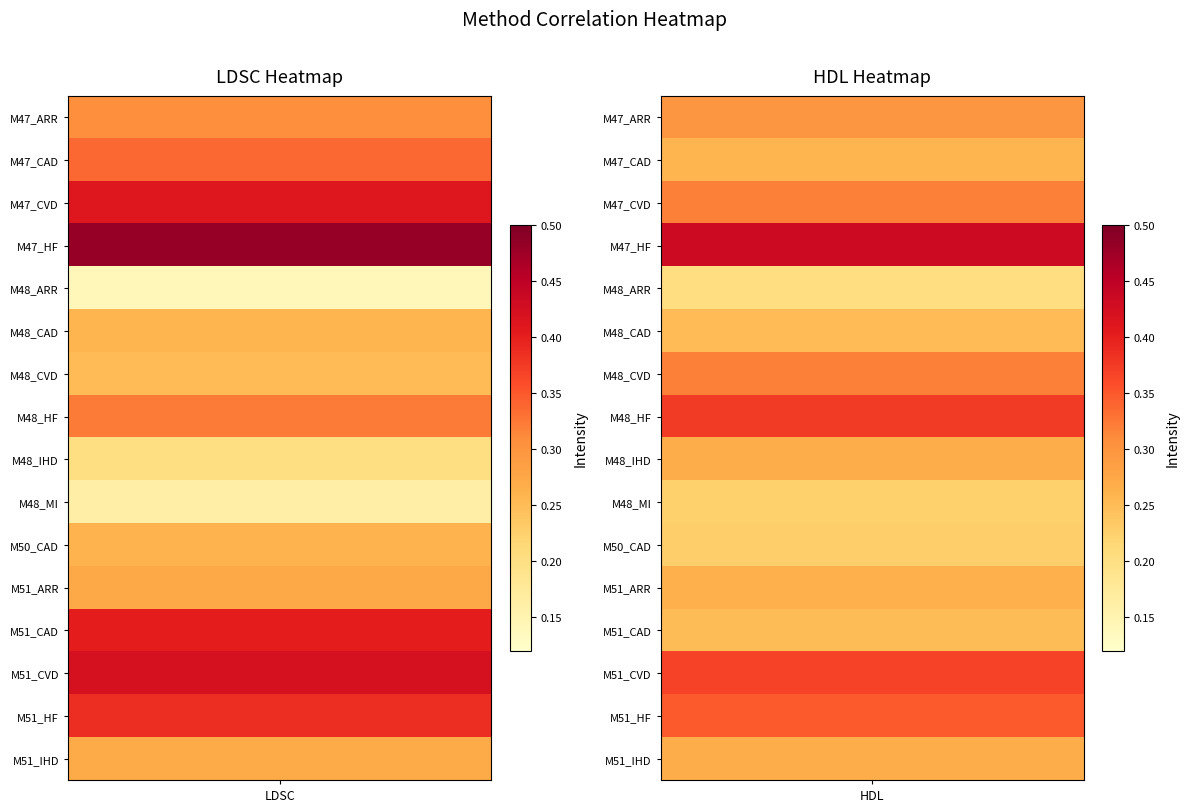

At how many categories does at least one series exceed 0?

16